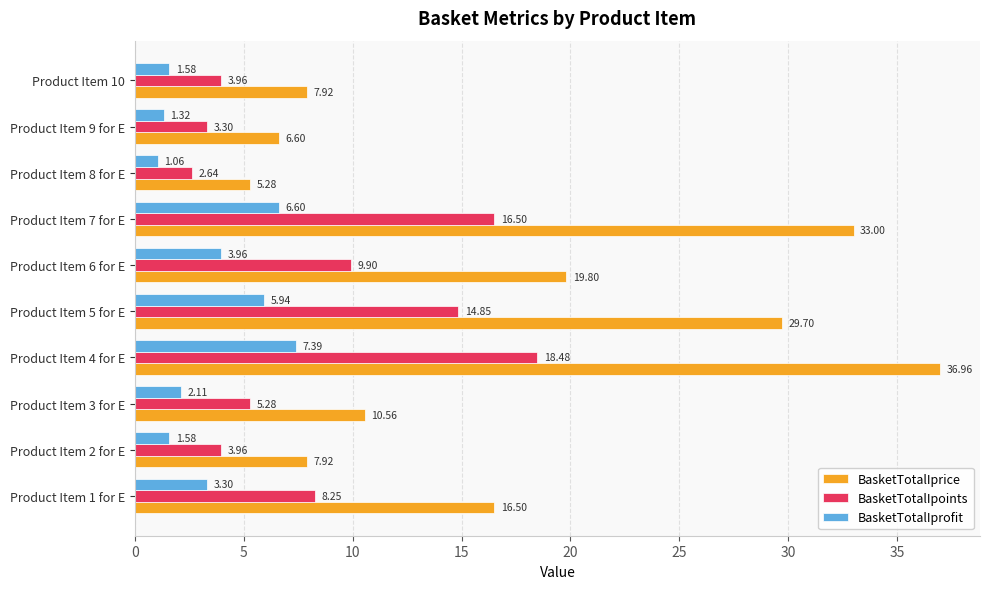

What is the sum of the BasketTotalIprofit values at Product Item 2 for E and Product Item 5 for E?

7.5